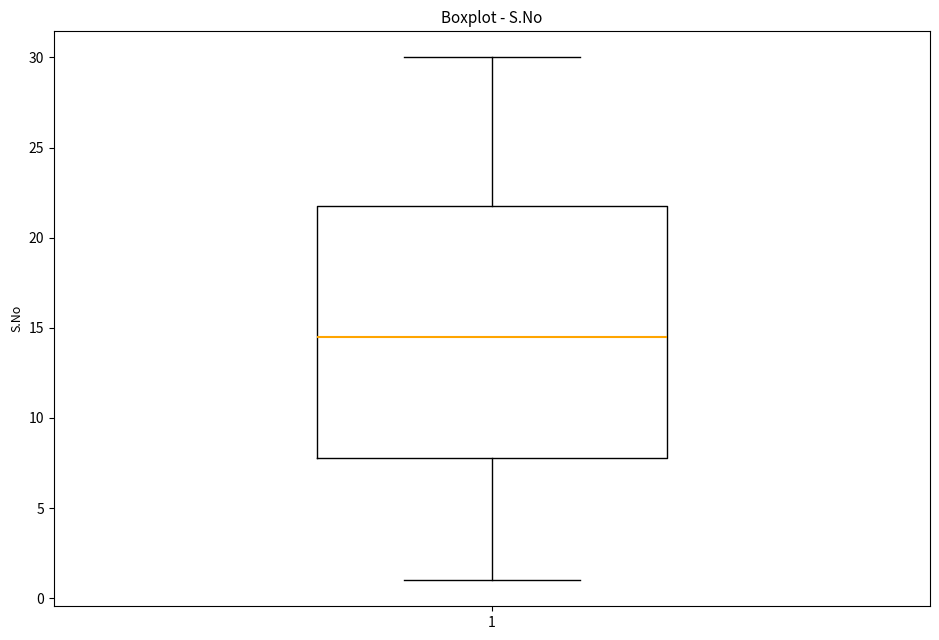

Transcribe this box plot: give where the median line is, the range the box spans, and where the two whiskers end, as read against the y-axis. The values are not printed on the chart, so give them approximately, as read against the axis.

median 14.5, box 8.0 to 22.0, whiskers 1.0 to 30.0